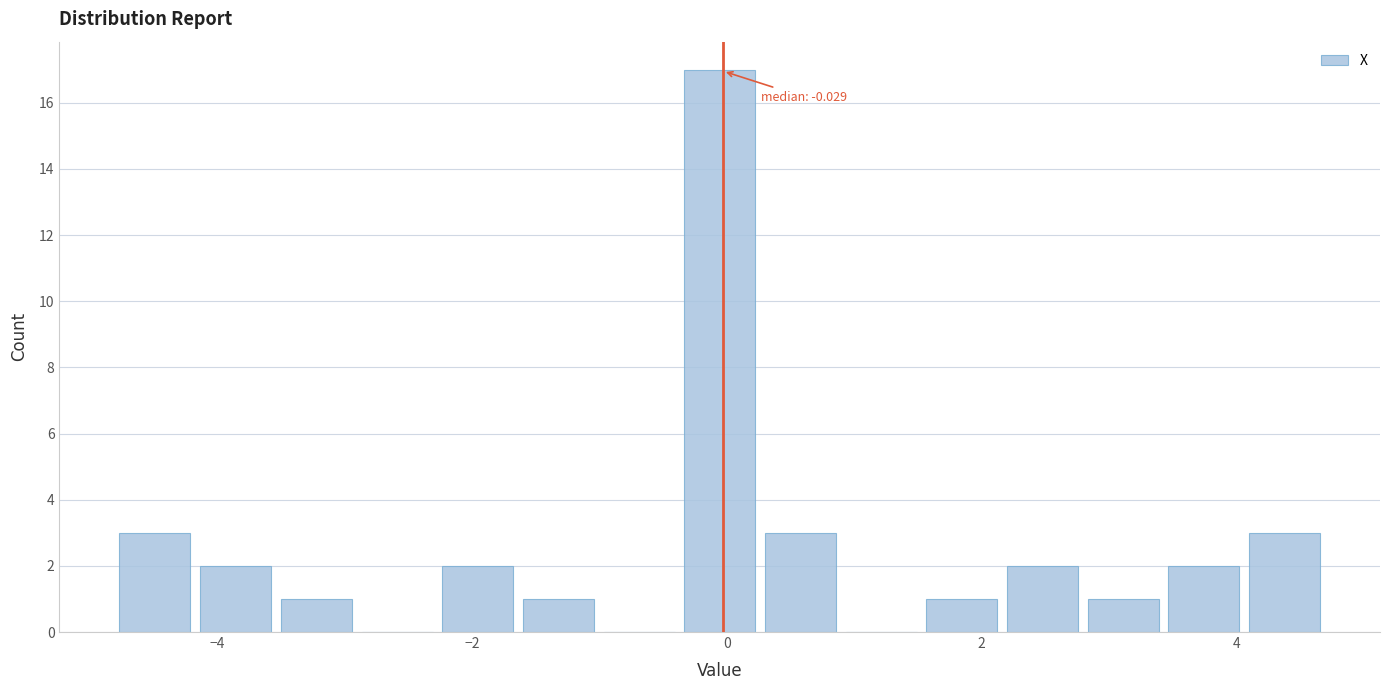

Around what value on the x-axis is the tallest bar? Give the approximate position of its centre, as read against the axis.

0.0